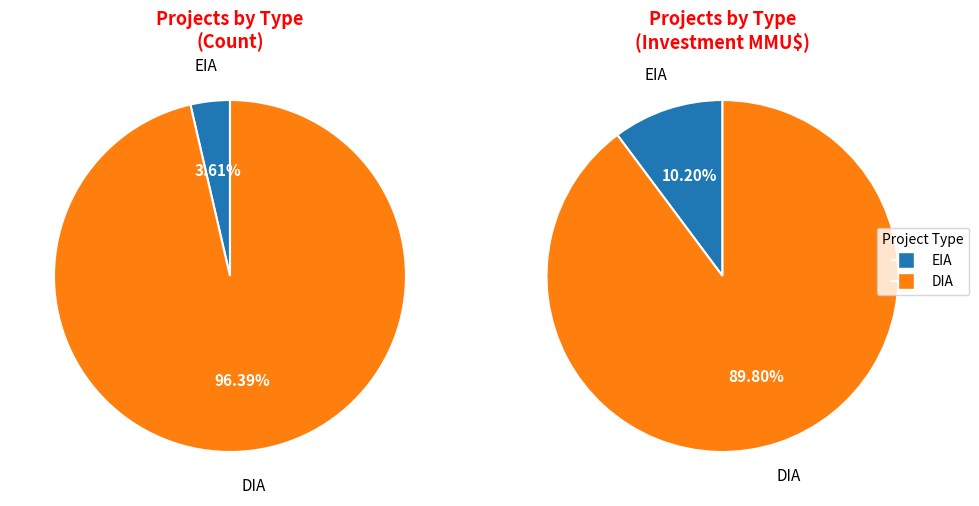

Is it true that EIA is 4% of the pie?

True